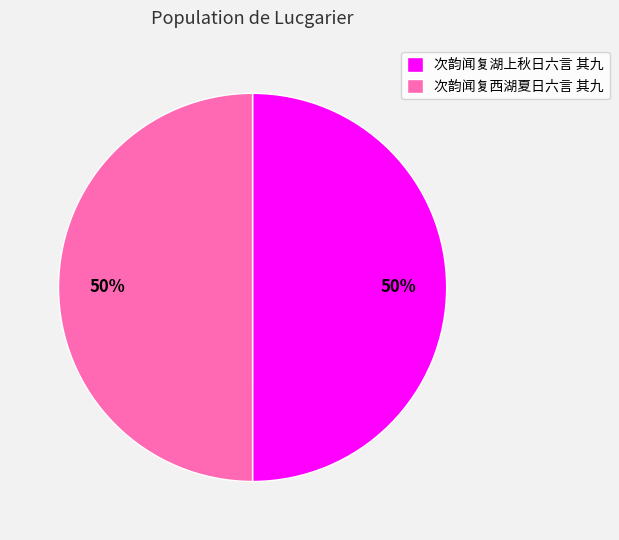

Is it true that 次韵闻复西湖夏日六言 其九 is 39% of the pie?

False